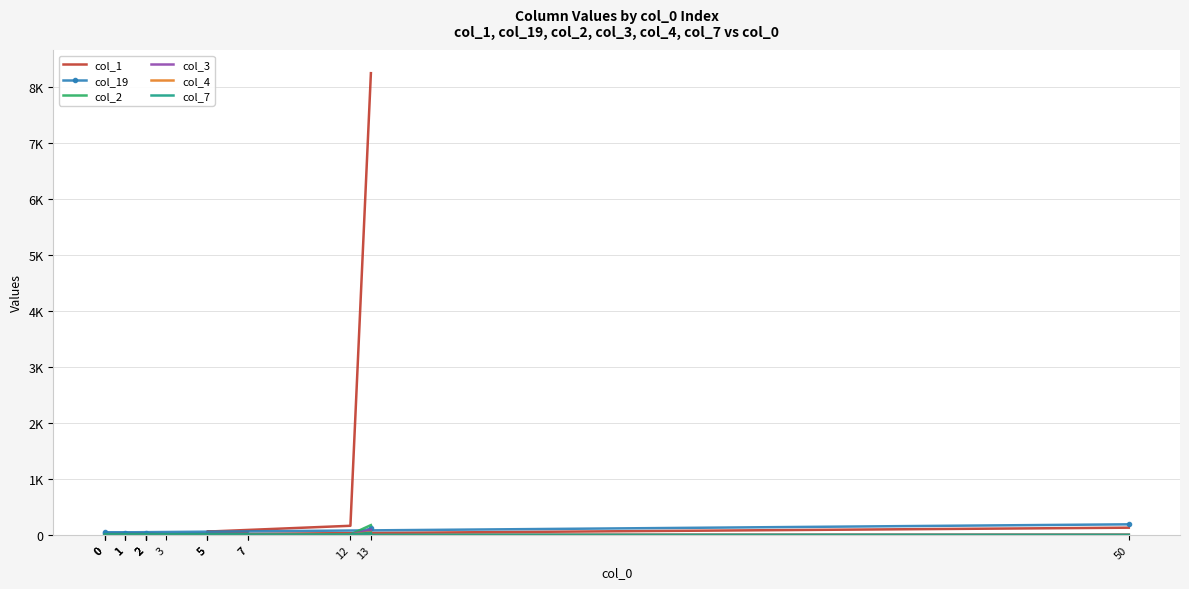

What are all the series names shown in the legend?

col_1, col_19, col_2, col_3, col_4, col_7